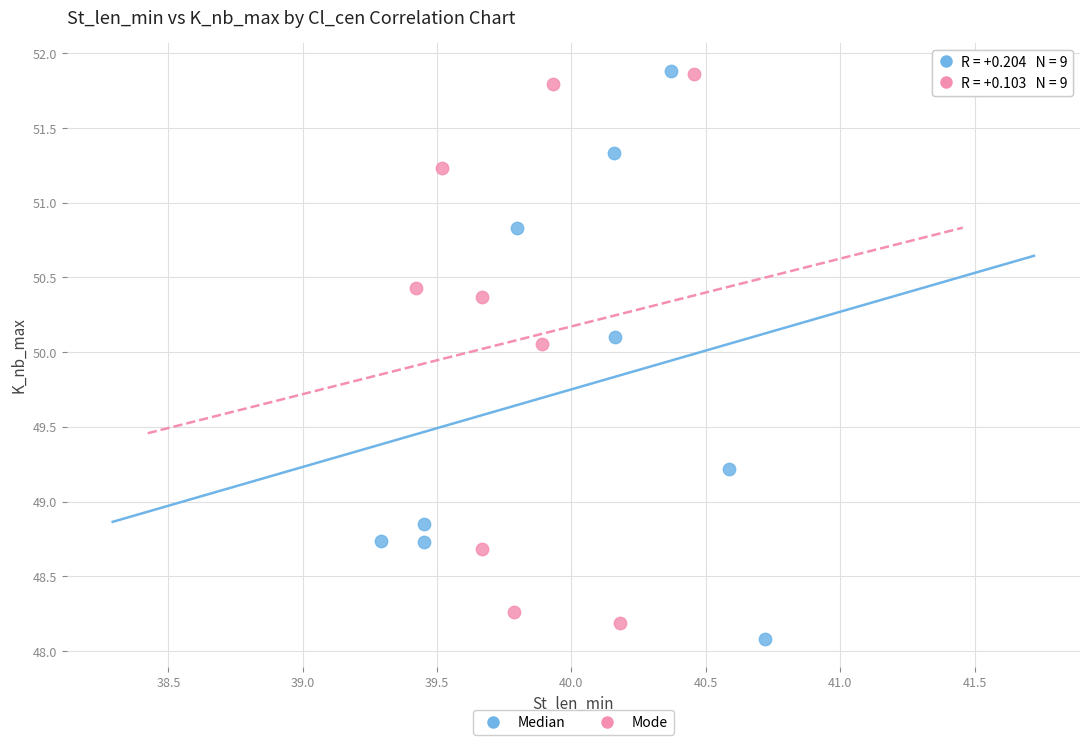

What are all the series names shown in the legend?

Median, Mode